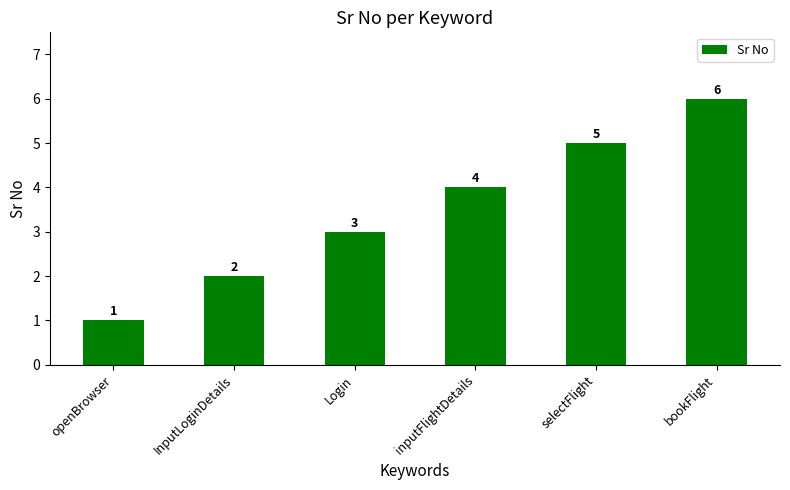

At which label is the value closest to 3?

Login